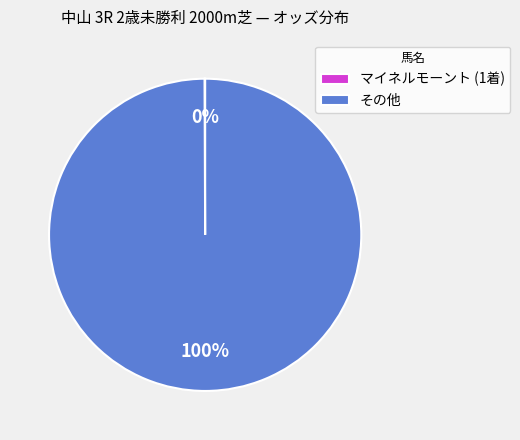

To the nearest percent, what percentage of the pie is その他?

100%